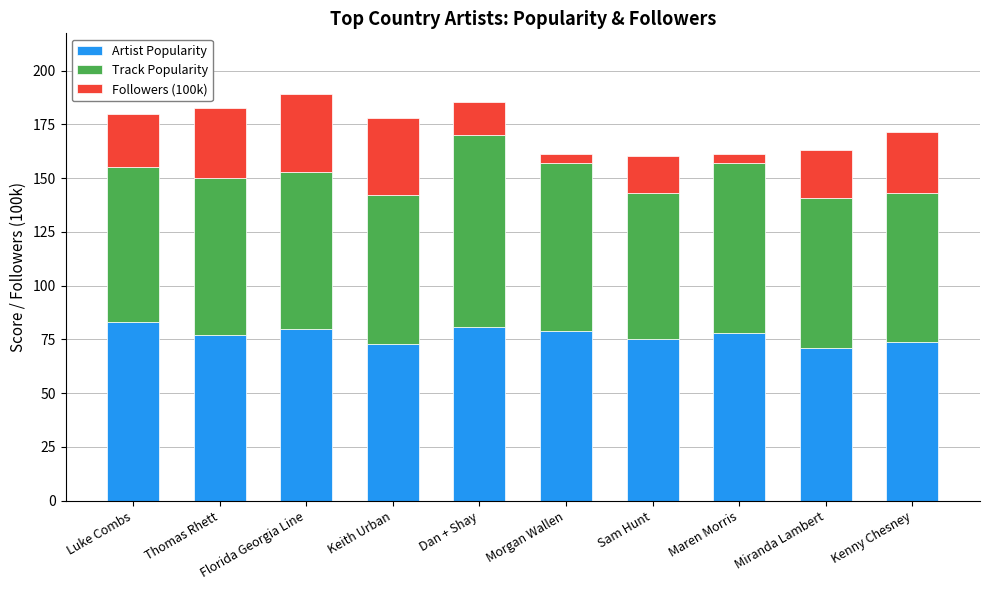

What is the difference between the maximum and minimum values in the Artist Popularity series?

12.0